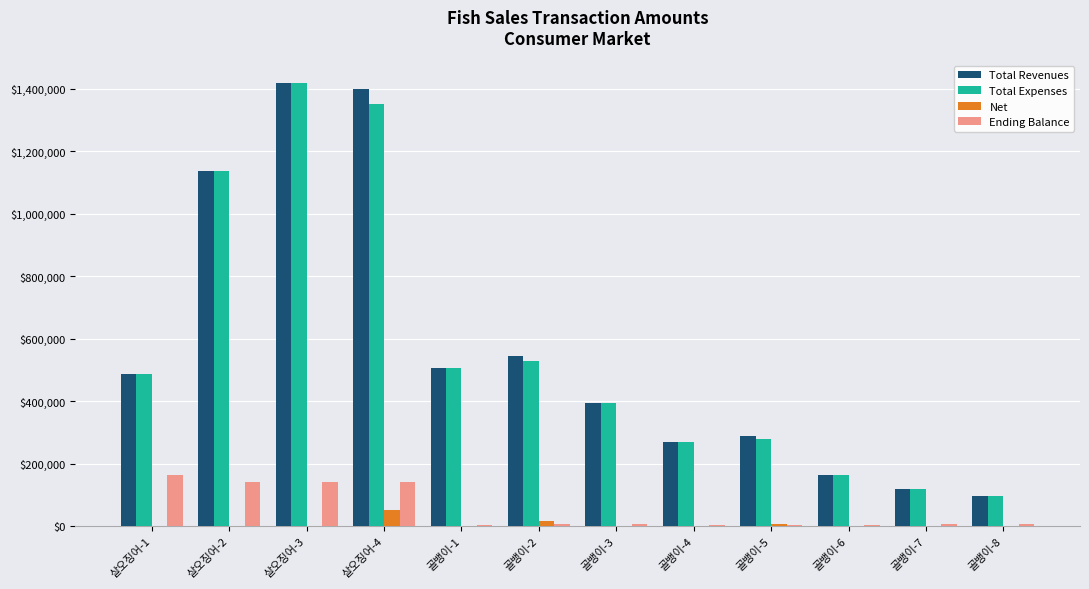

The value of Total Revenues at 골뱅이-6 is 164000. True or false?

True